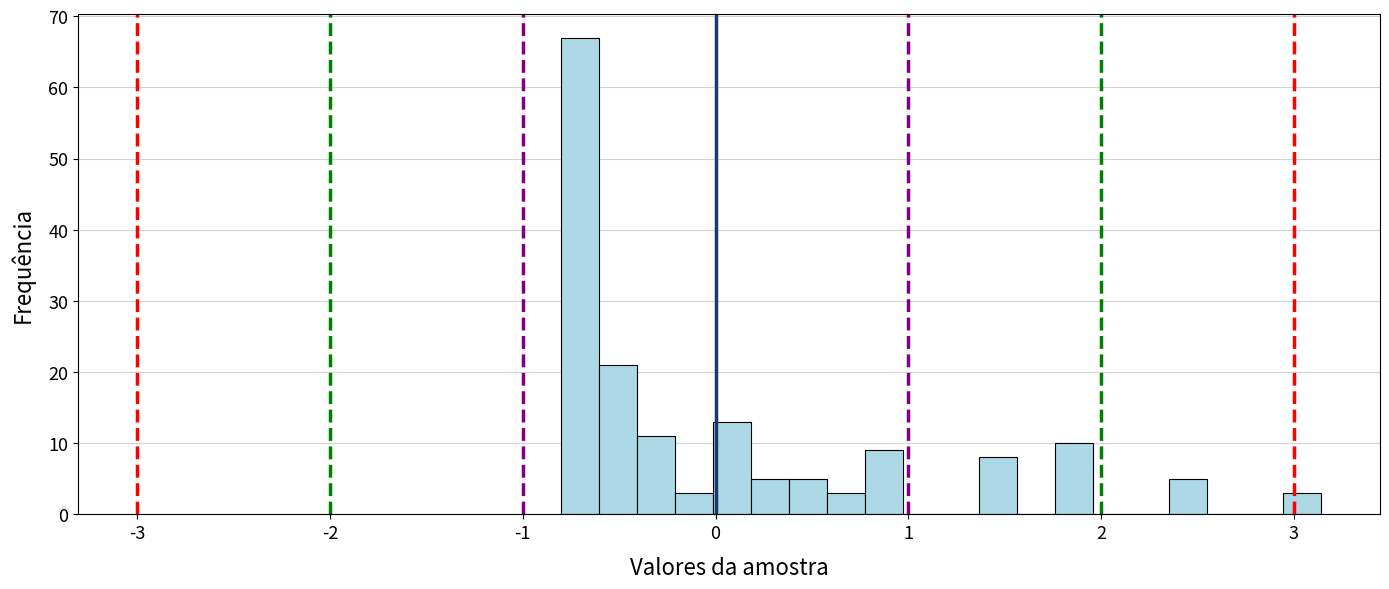

Around what value on the x-axis is the tallest bar? Give the approximate position of its centre, as read against the axis.

-0.7